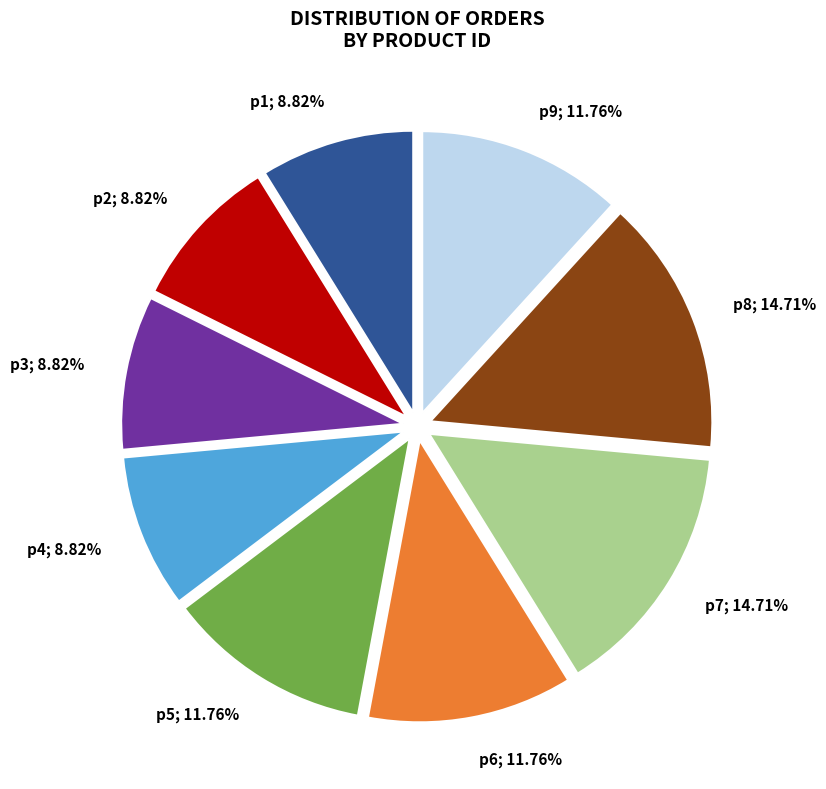

Count the number of slices in the pie.

9